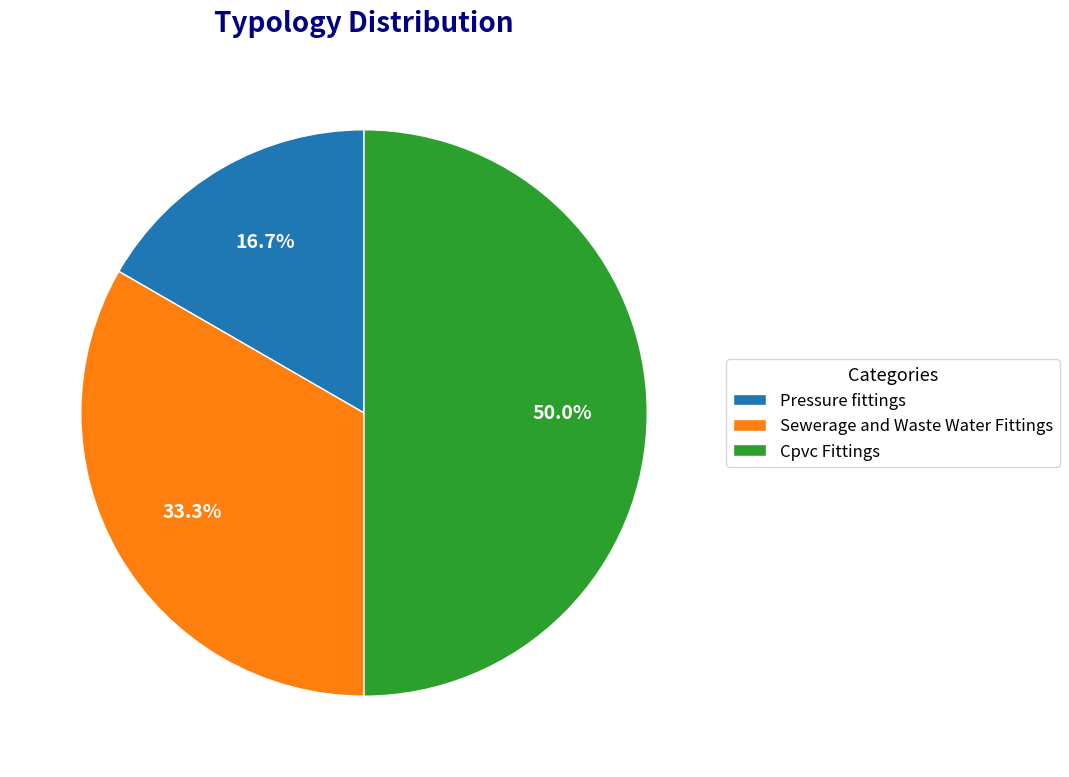

True or false: Sewerage and Waste Water Fittings accounts for 33% of the total.

True